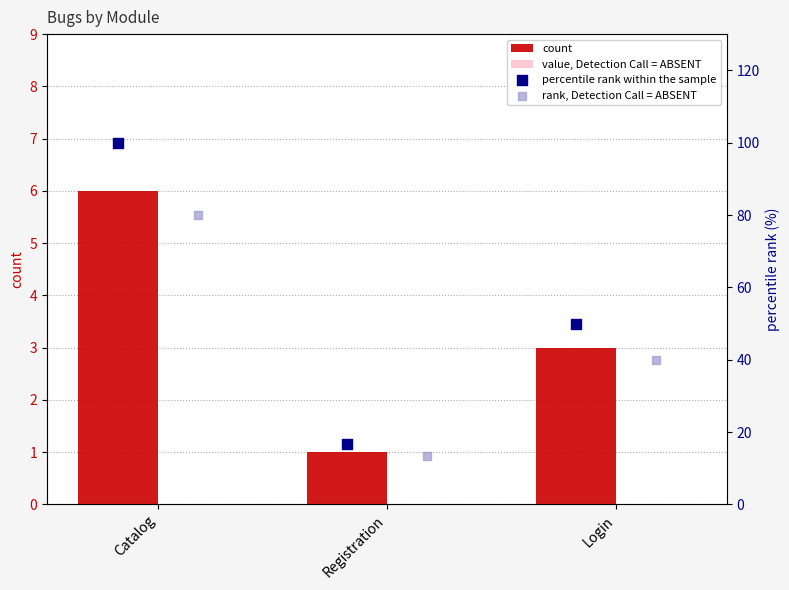

At how many categories does at least one series exceed 87?

1